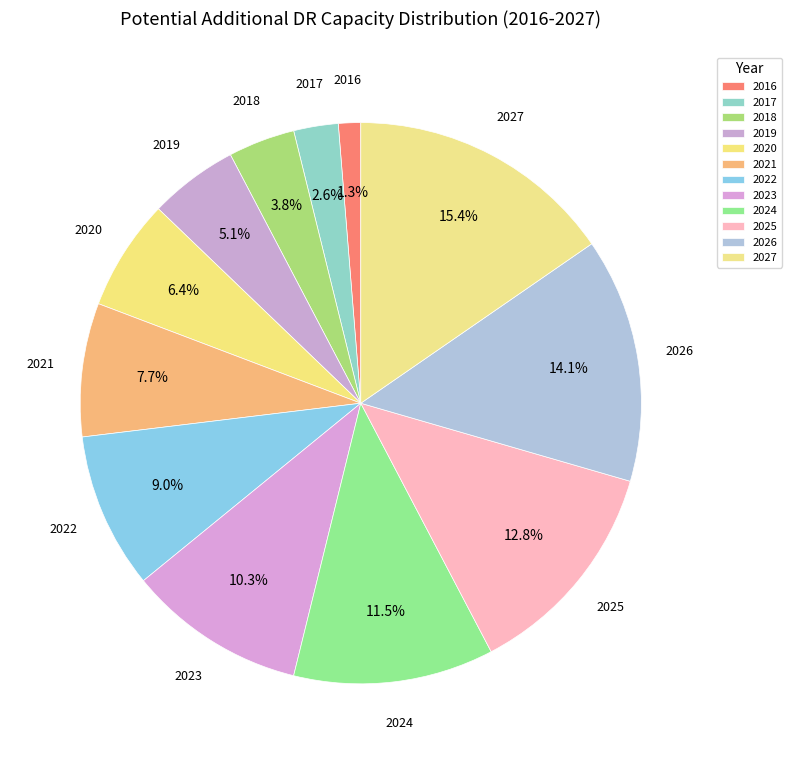

How many segments does this pie chart have?

12